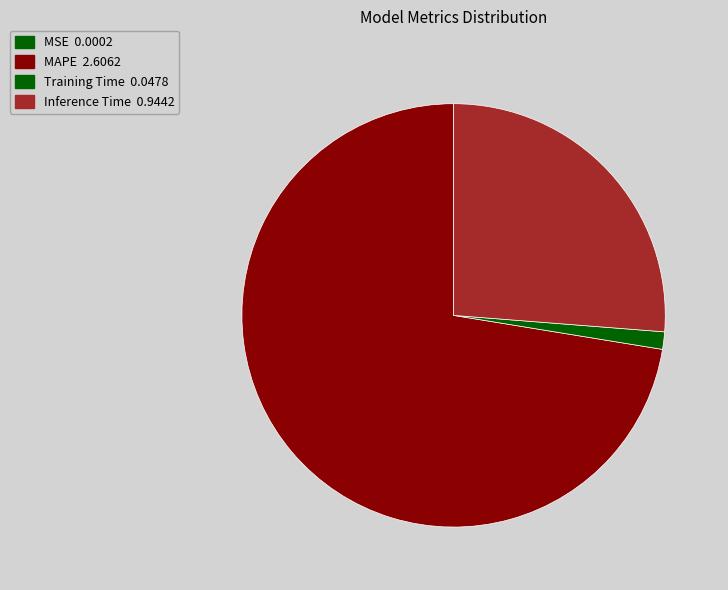

Which slice represents more than half of the pie?

MAPE